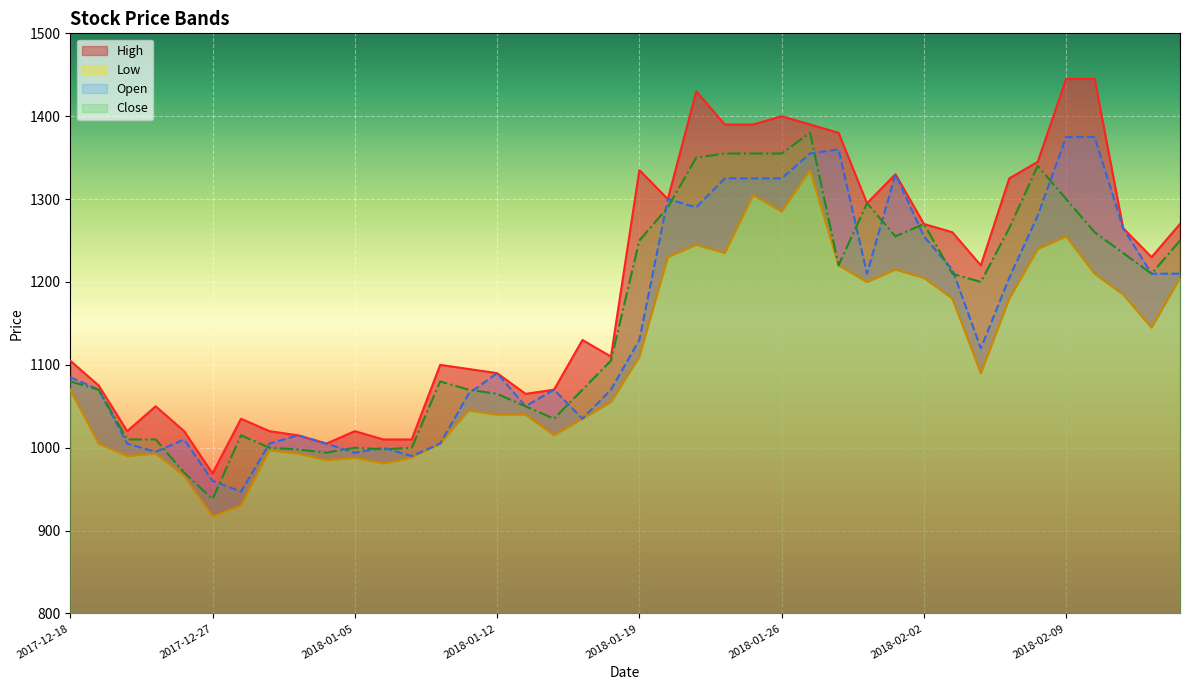

Rank the series by their maximum value, from lowest to highest.

Low, Open, Close, High